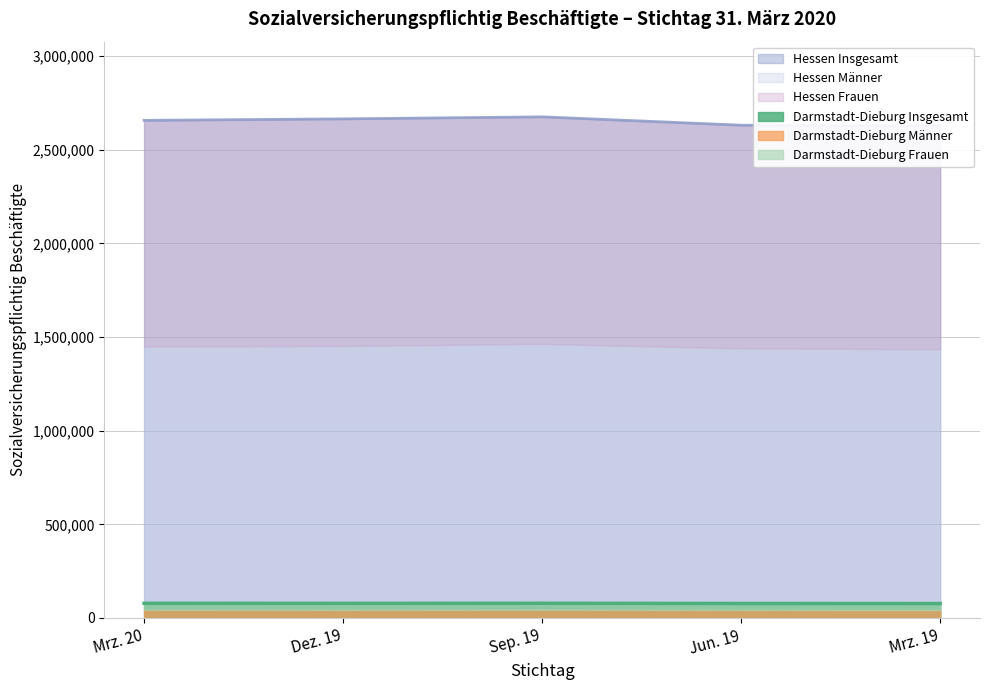

Which category has the lowest value across all series?

Mrz. 19